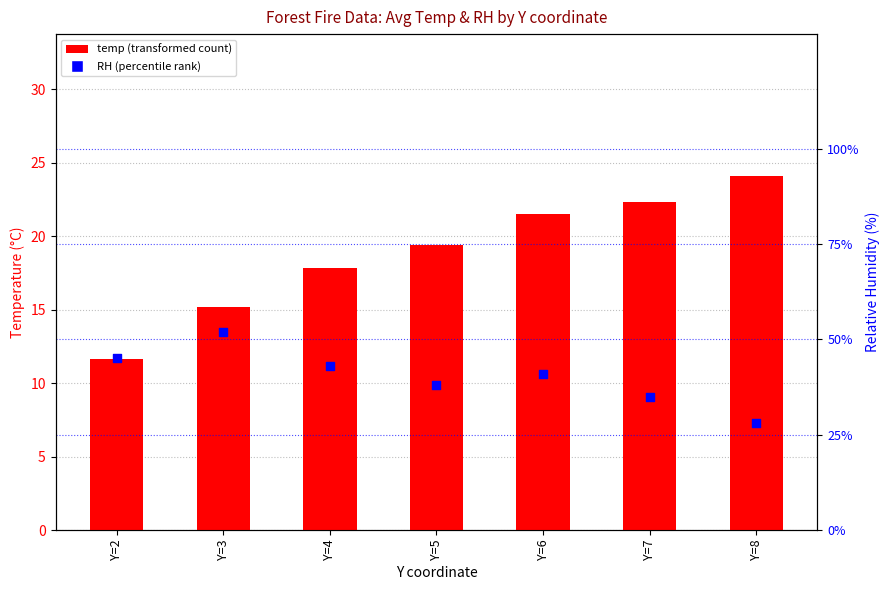

Which series contains the highest Y value?

RH (percentile rank)